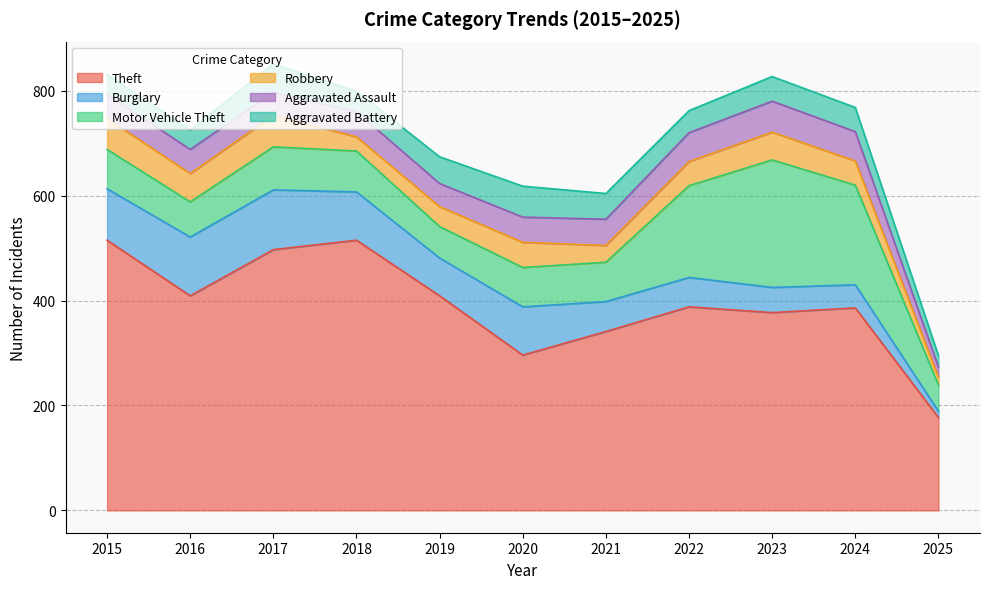

At which label is Theft closest to 346?

2021